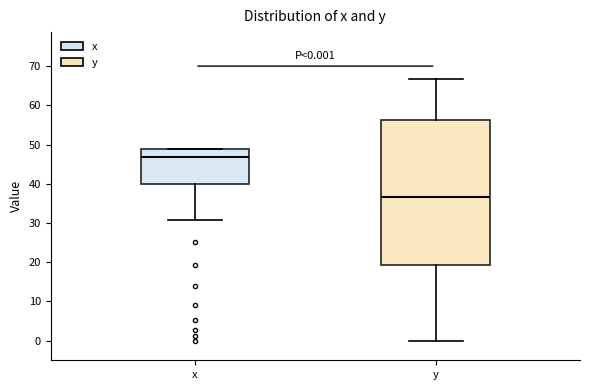

Which box's median line is the highest?

x